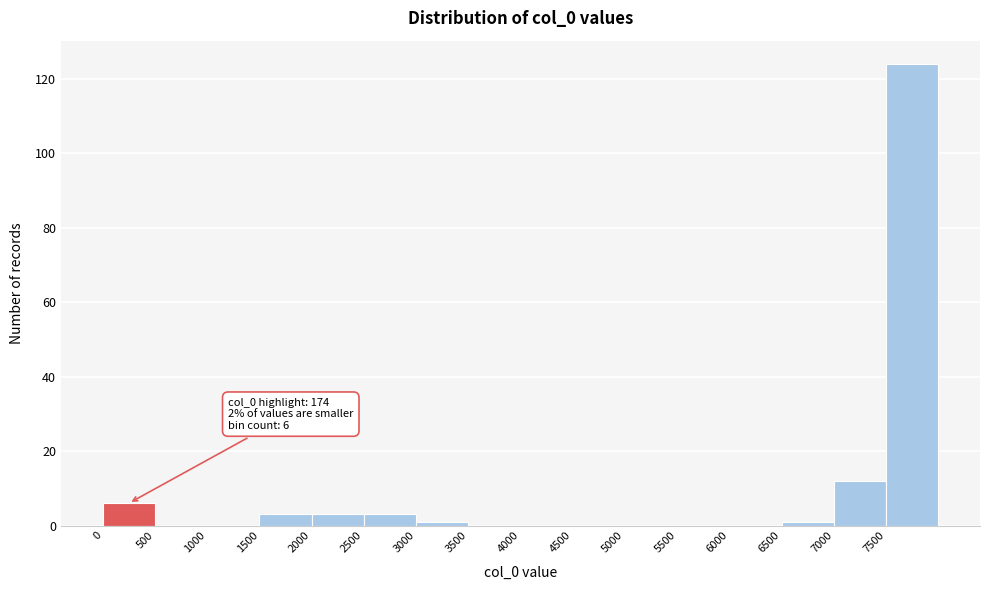

Which range on the x-axis has the tallest bar?

7500 to 8000